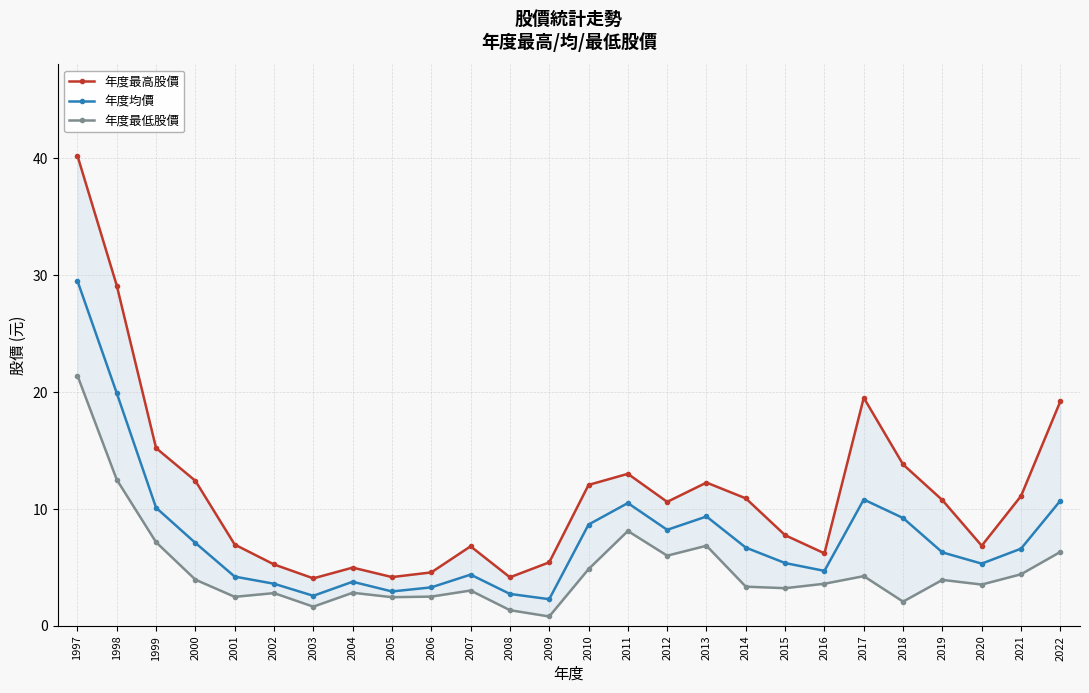

How many data points in 年度均價 are above 6?

14